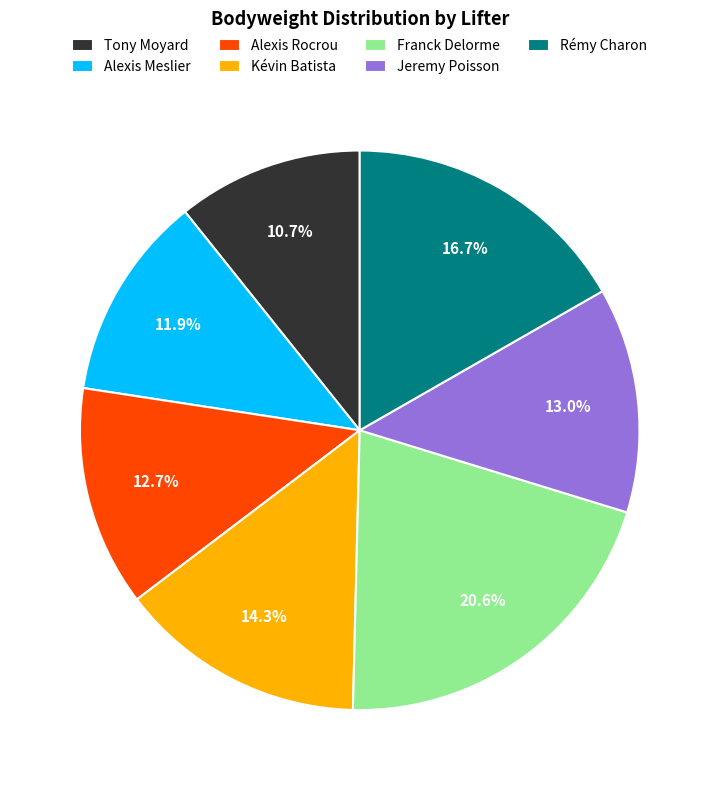

Count the number of slices in the pie.

7